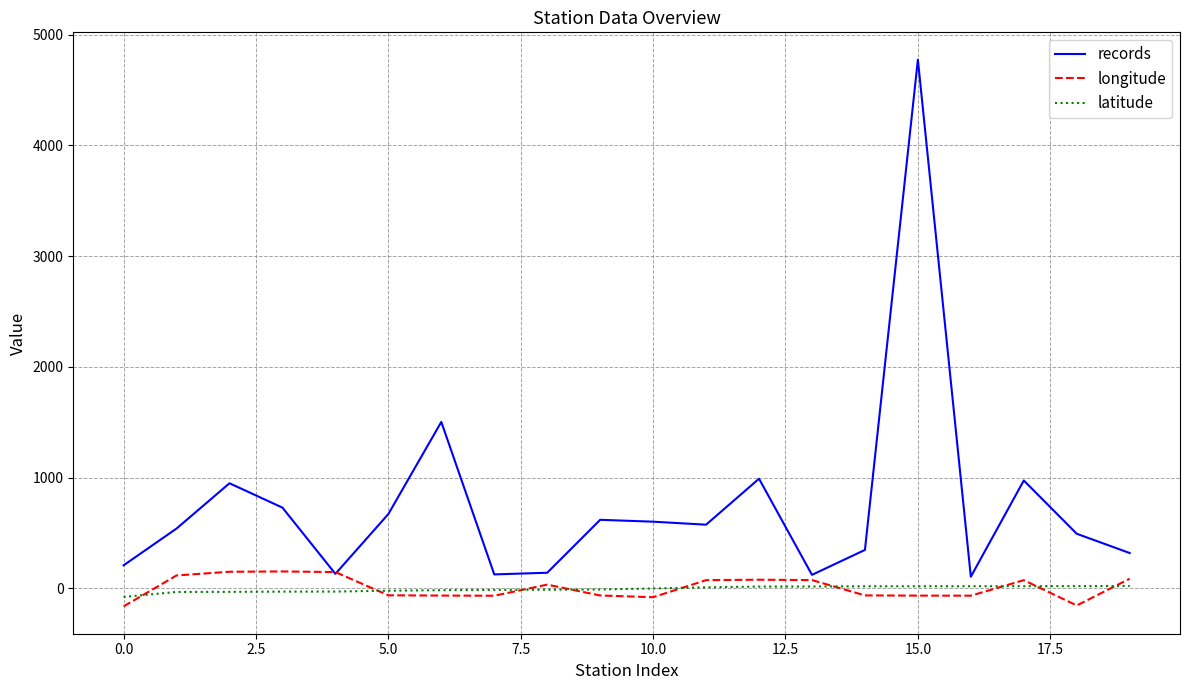

Which series has the largest total across all categories?

records